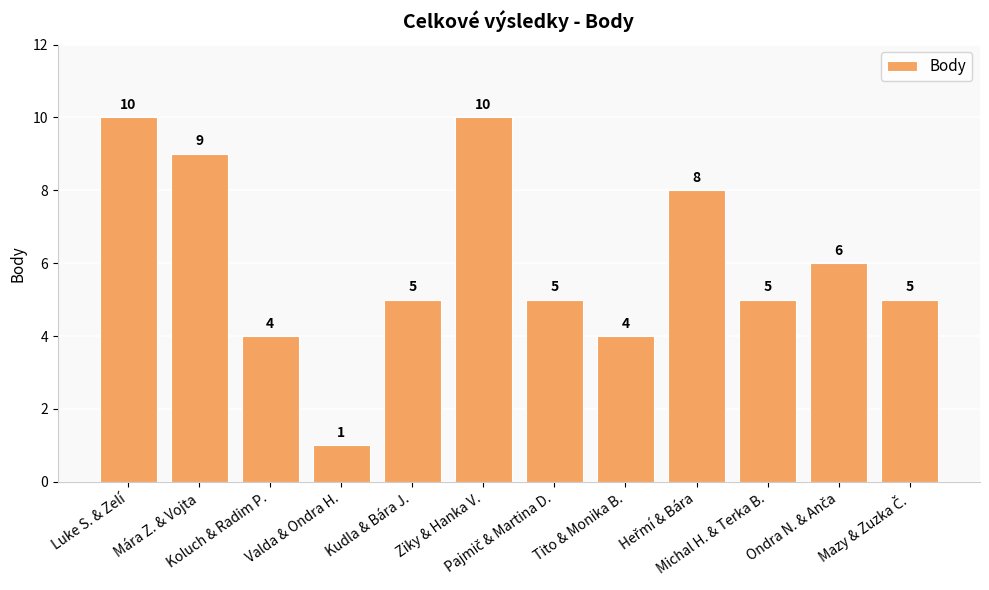

What is the value of the 4th bar from the left?

1